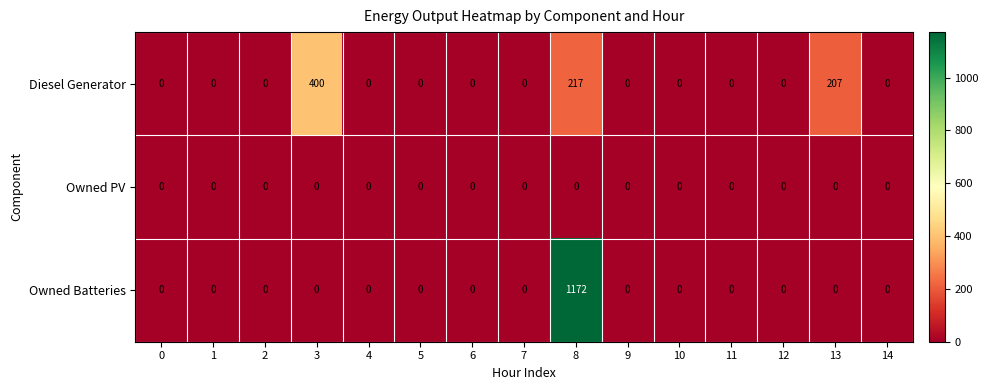

Which category has the highest value in the Owned Batteries series?

8